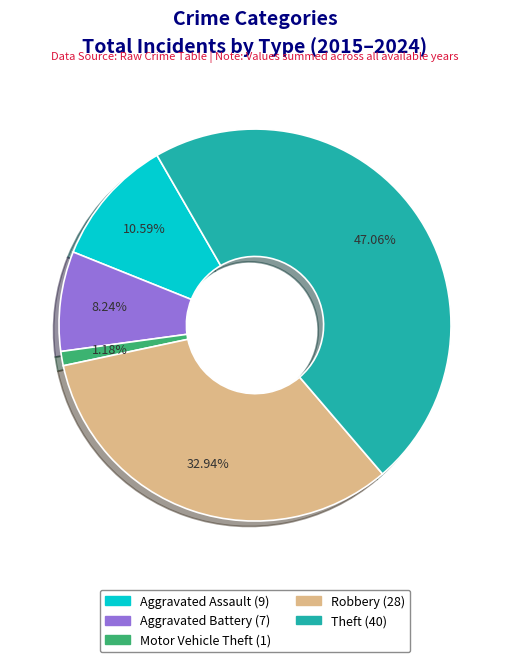

How many segments does this pie chart have?

5